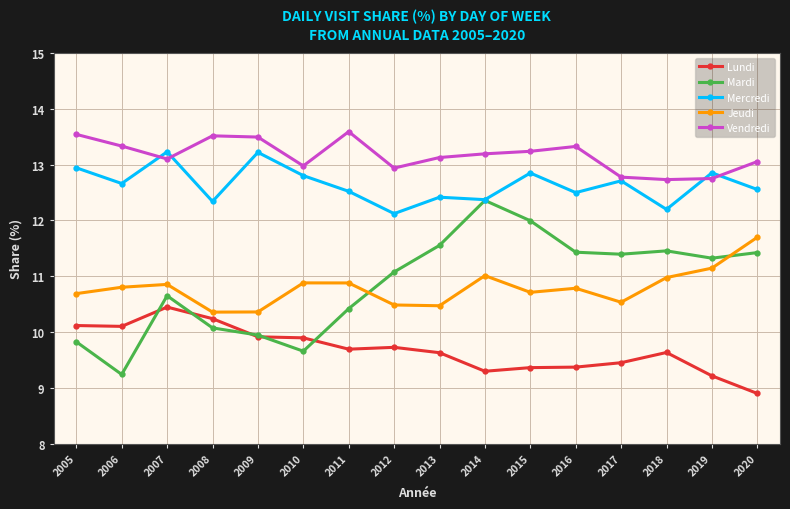

Does the chart display data point markers on the line(s)?

Yes